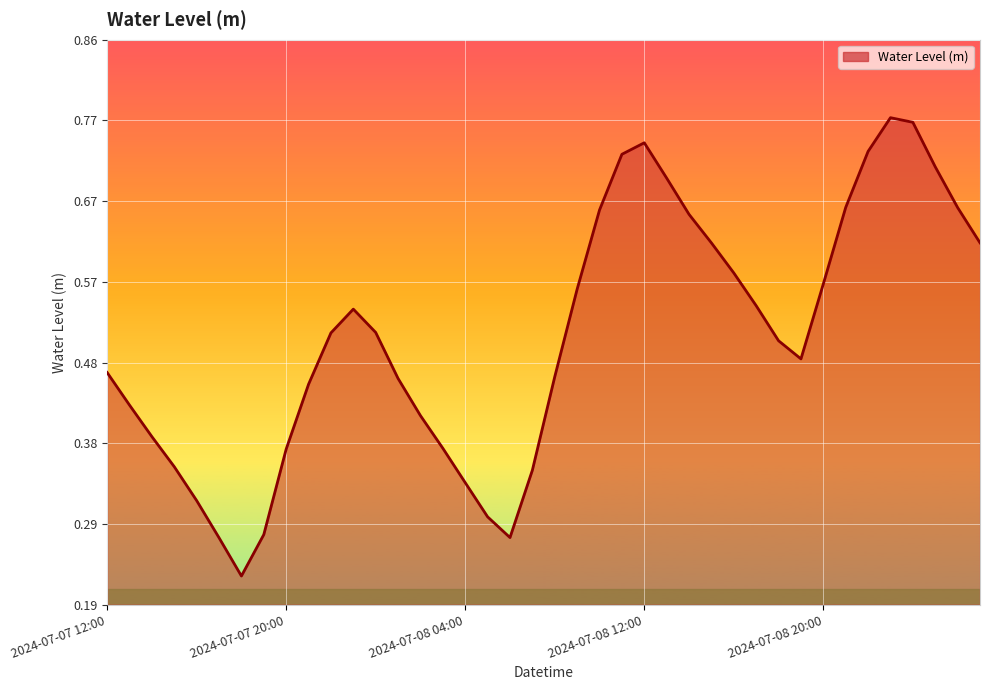

Reading right to left, what are all the values shown in this chart?

0.6	0.7	0.7	0.8	0.8	0.7	0.7	0.6	0.5	0.5	0.5	0.6	0.6	0.7	0.7	0.7	0.7	0.7	0.6	0.5	0.4	0.3	0.3	0.3	0.4	0.4	0.5	0.5	0.5	0.5	0.5	0.4	0.3	0.2	0.3	0.3	0.4	0.4	0.4	0.5